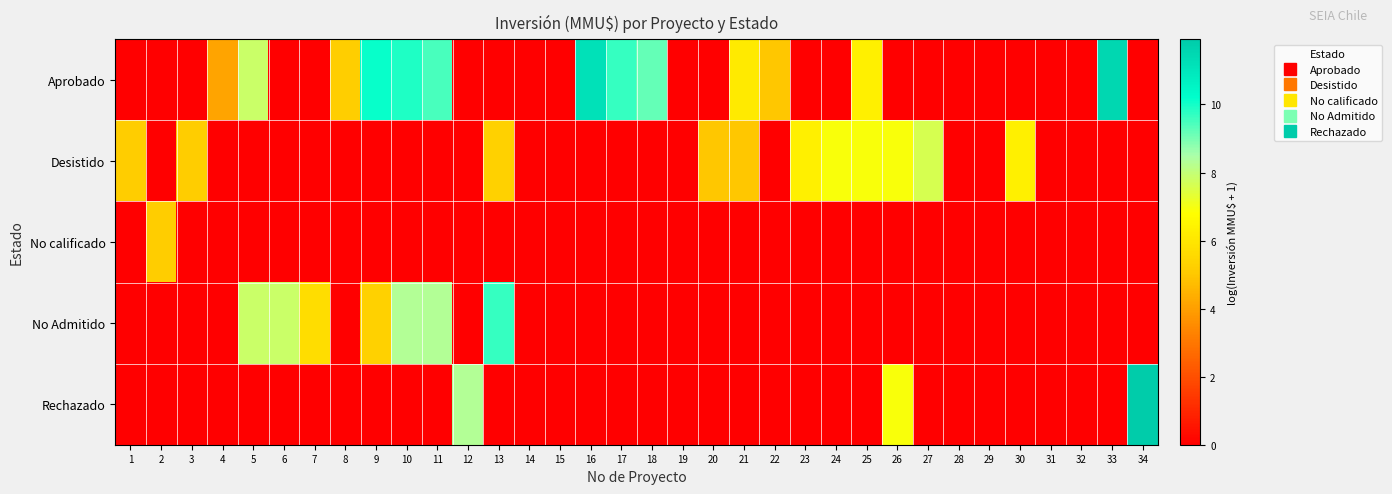

Which series has the largest total across all categories?

Aprobado